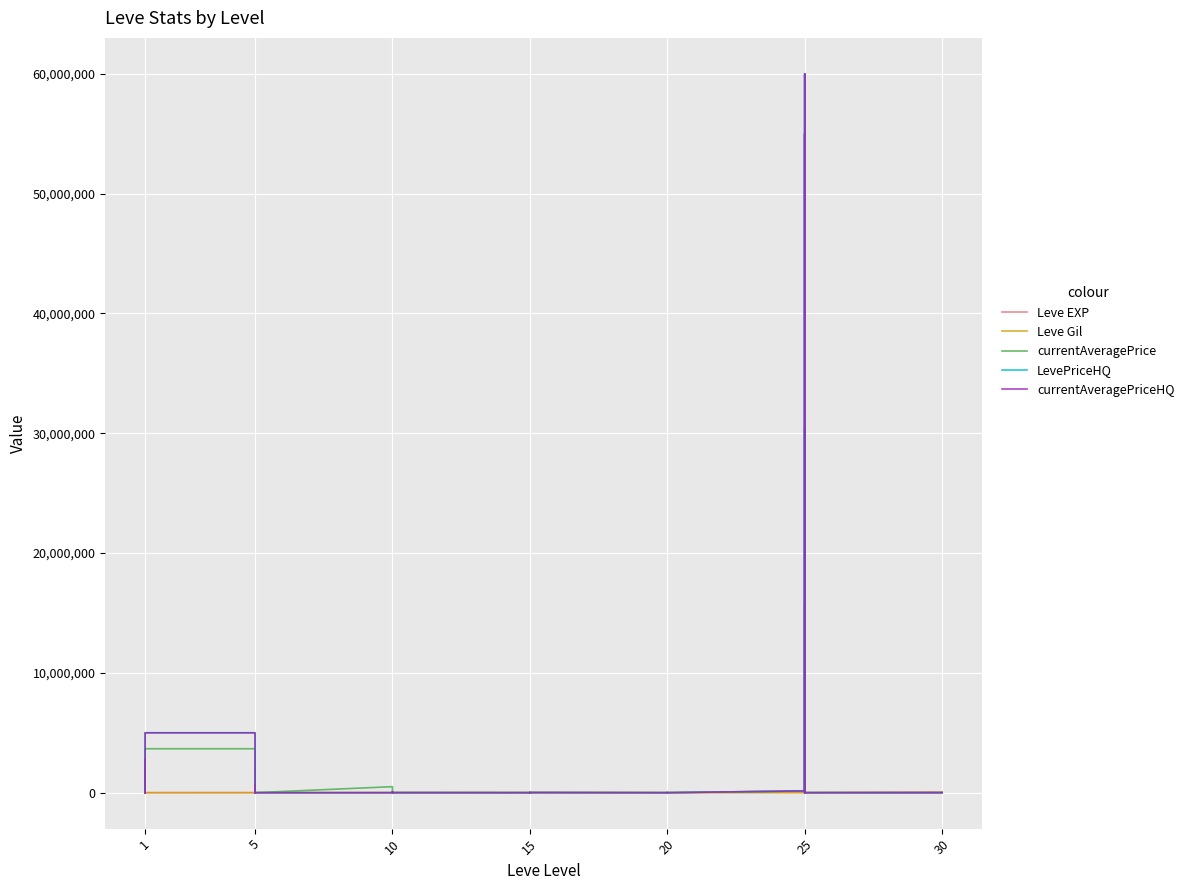

Which series has the largest total across all categories?

currentAveragePriceHQ